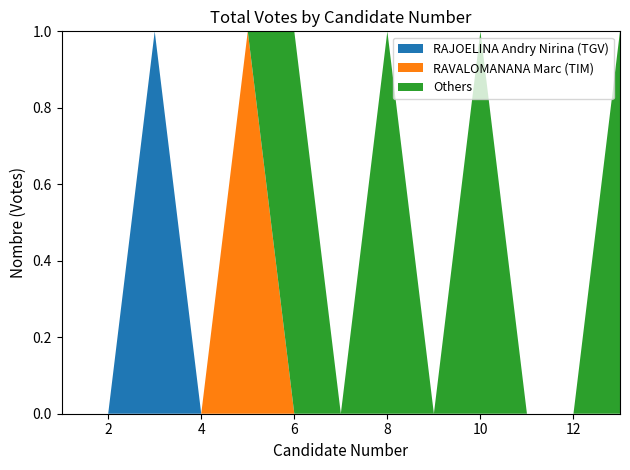

Reading left to right, list all the values displayed in this chart.

RAJOELINA Andry Nirina (TGV): 1=0	2=0	3=3	4=0	5=0	6=0	7=0	8=0	9=0	10=0	11=0	12=0	13=0
RAVALOMANANA Marc (TIM): 1=0	2=0	3=0	4=0	5=10	6=0	7=0	8=0	9=0	10=0	11=0	12=0	13=0
Others: 1=0	2=0	3=0	4=0	5=0	6=2	7=0	8=1	9=0	10=3	11=0	12=0	13=1